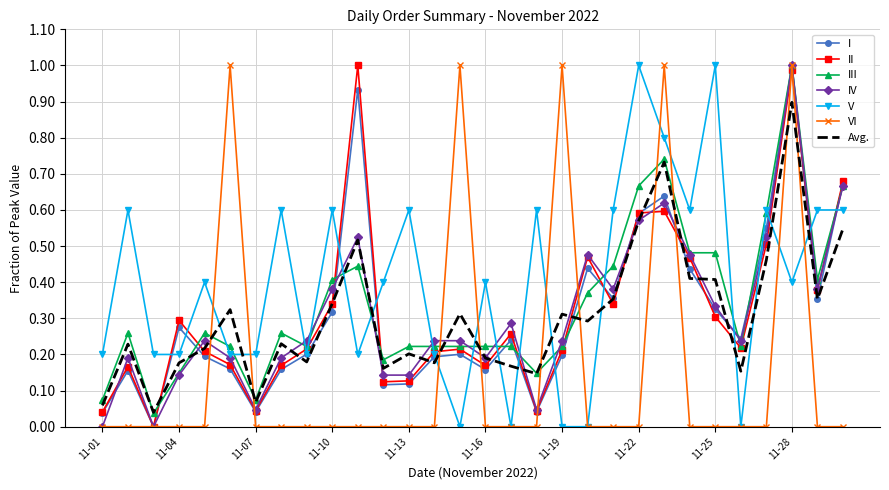

Which series has the largest total across all categories?

V